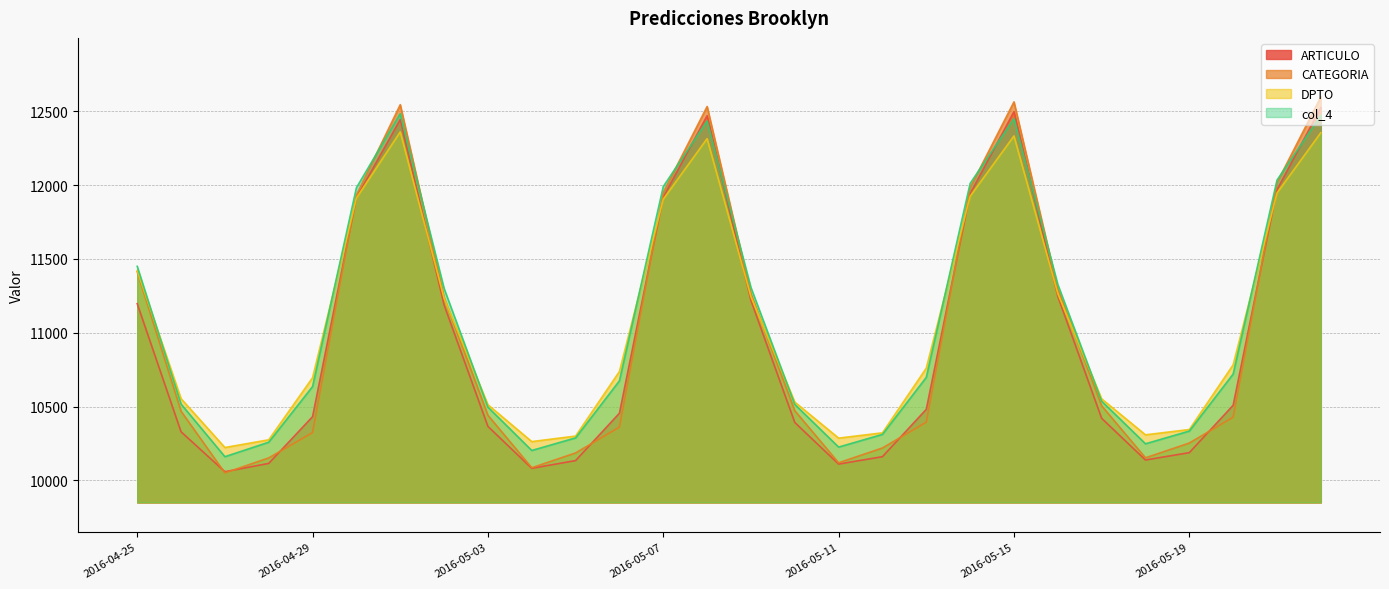

Where is DPTO nearest to the value 11291?

2016-05-16